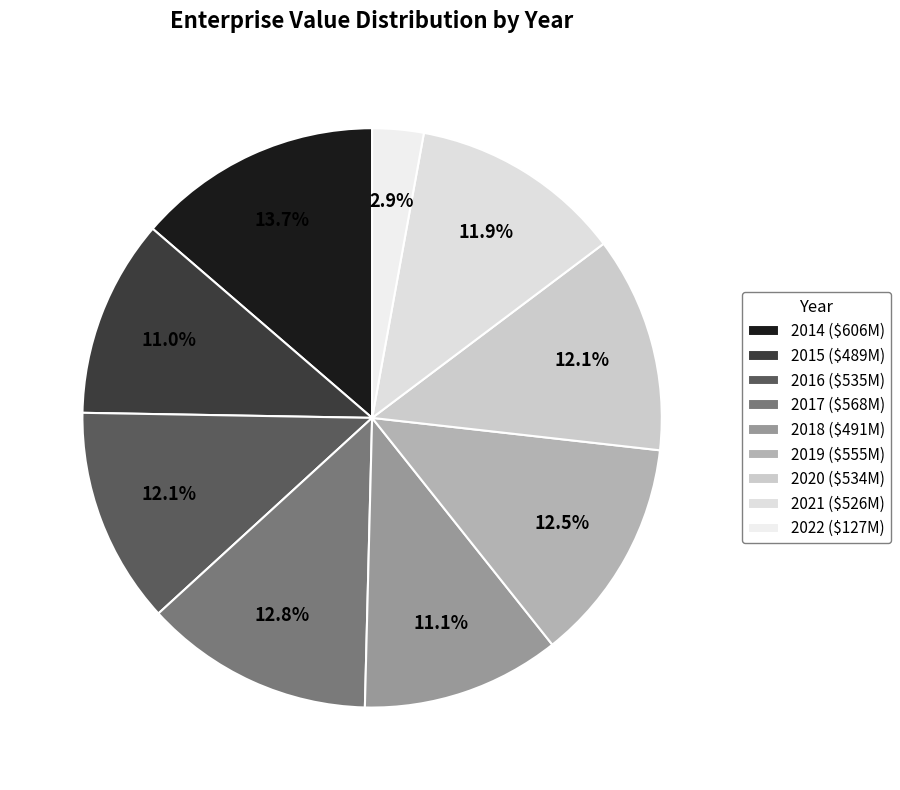

Is it true that 2016 is 25% of the pie?

False